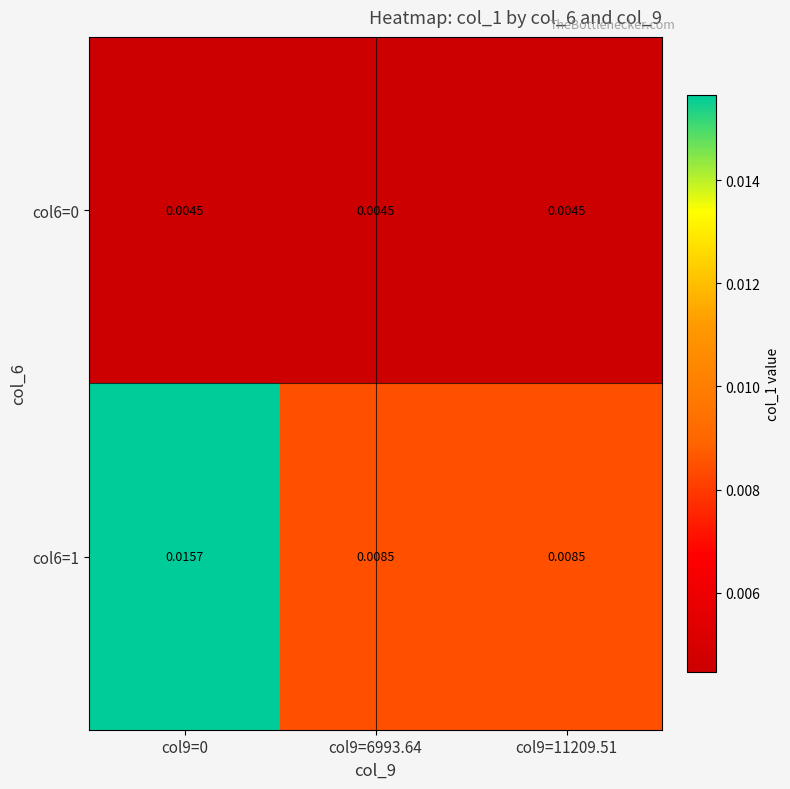

Is the value of col6=1 at col9=0 greater than the value of col6=0 at col9=11209.51?

Yes